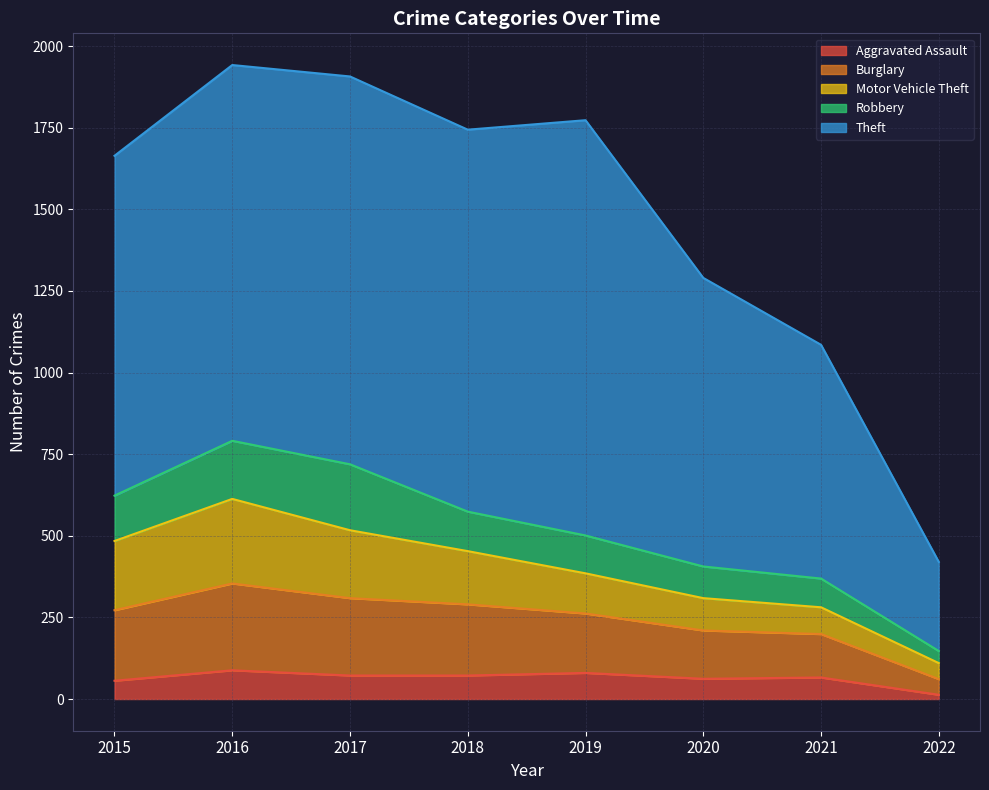

At 2016, list the series in order from smallest to largest.

Aggravated Assault, Robbery, Motor Vehicle Theft, Burglary, Theft